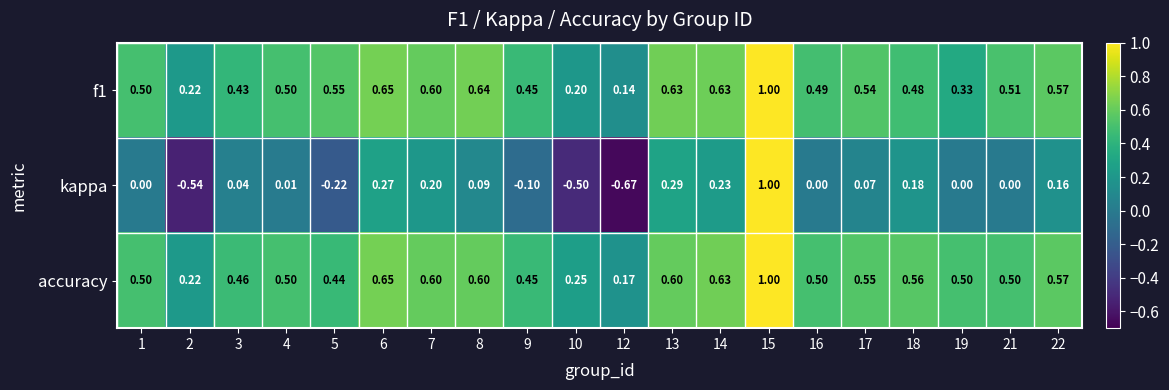

Which series has the largest total across all categories?

accuracy